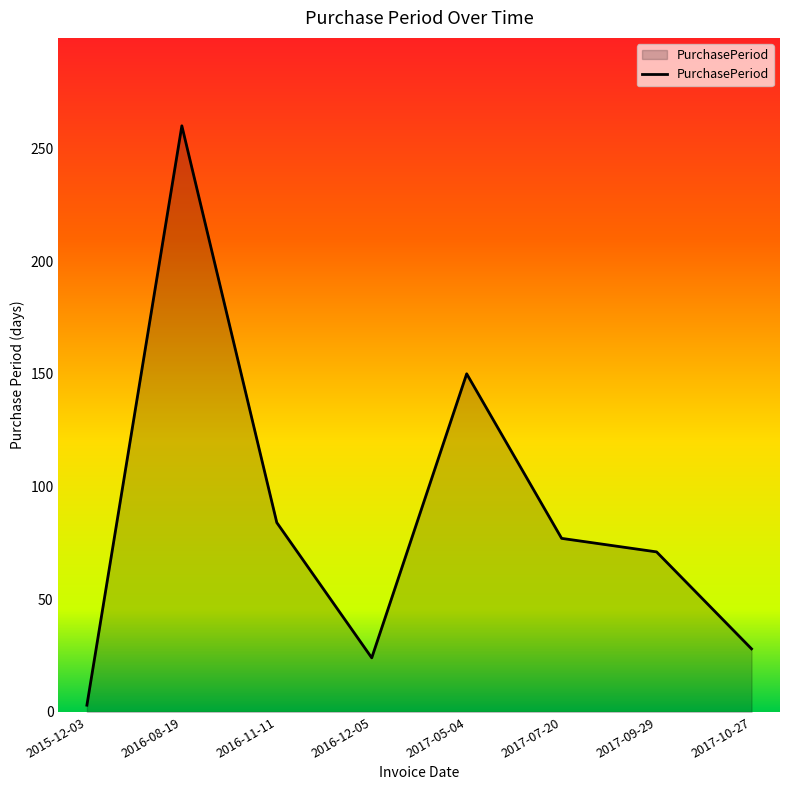

What is the difference between the maximum and minimum values?

257